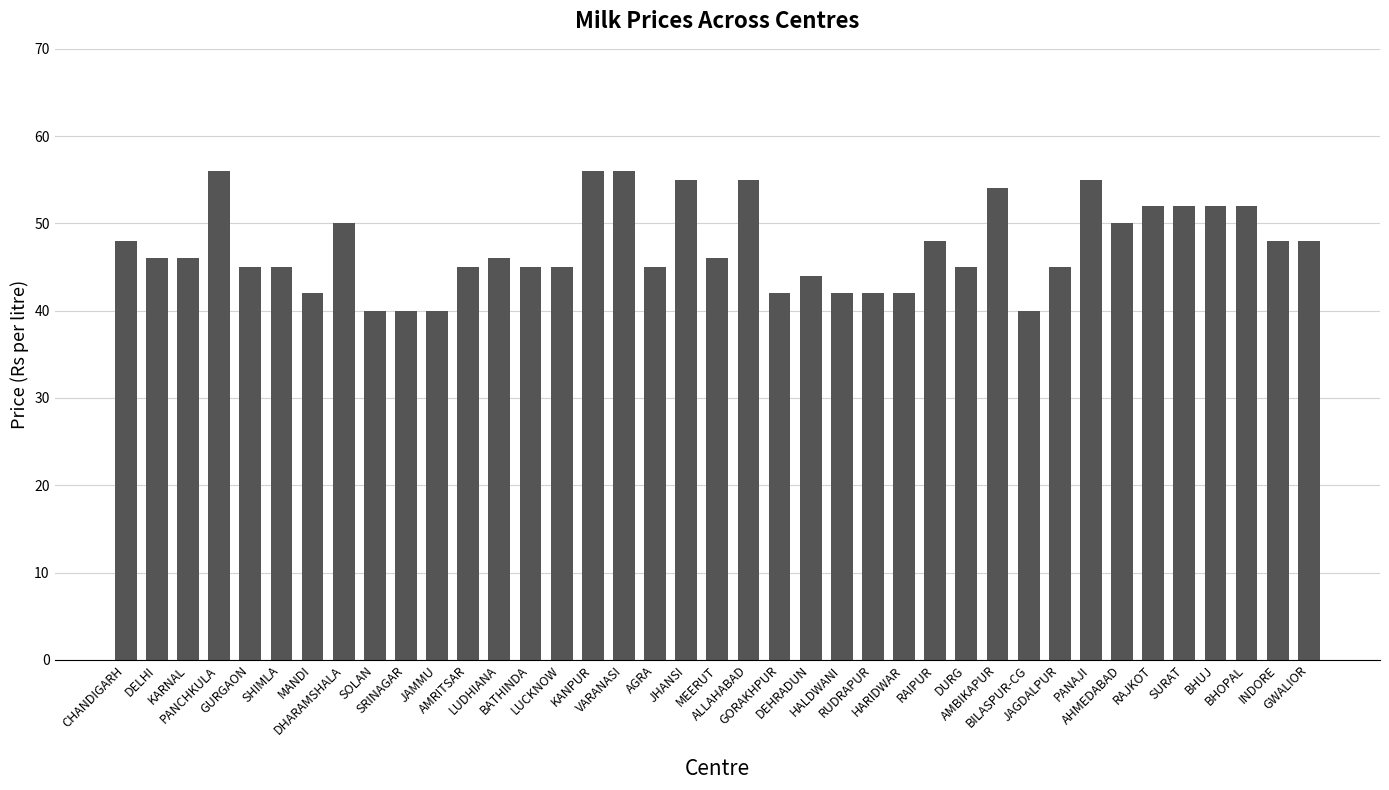

What is the difference between the maximum and second lowest values?

16